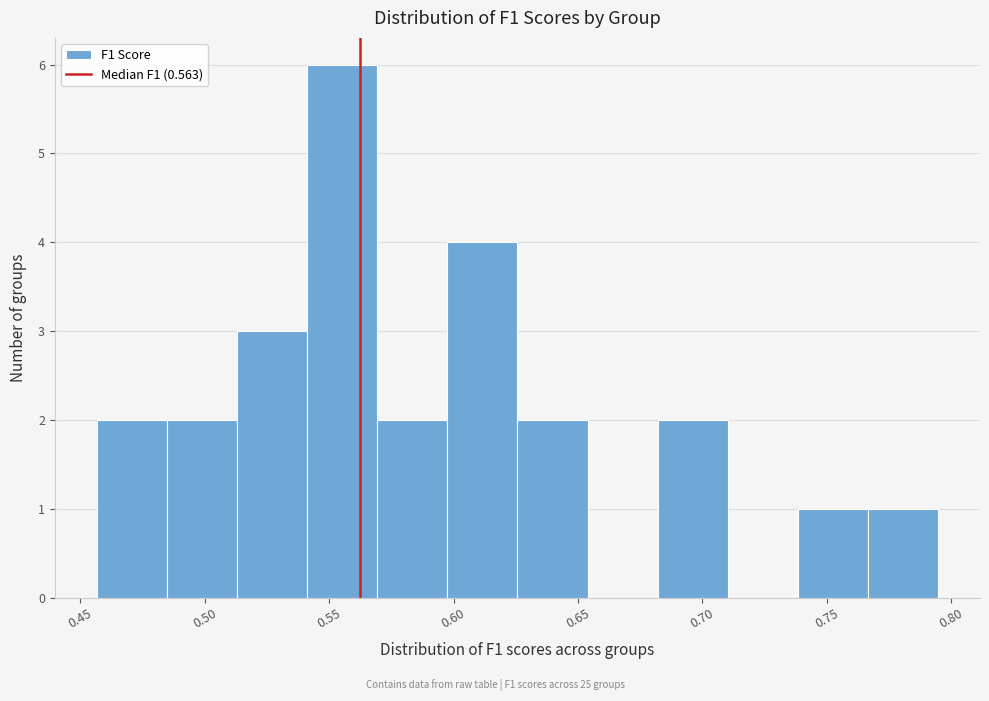

How tall is the bar that spans 0.680 to 0.710 on the x-axis? Neither the bar edges nor the heights are printed on the chart, so give them approximately, as read against the axes.

2